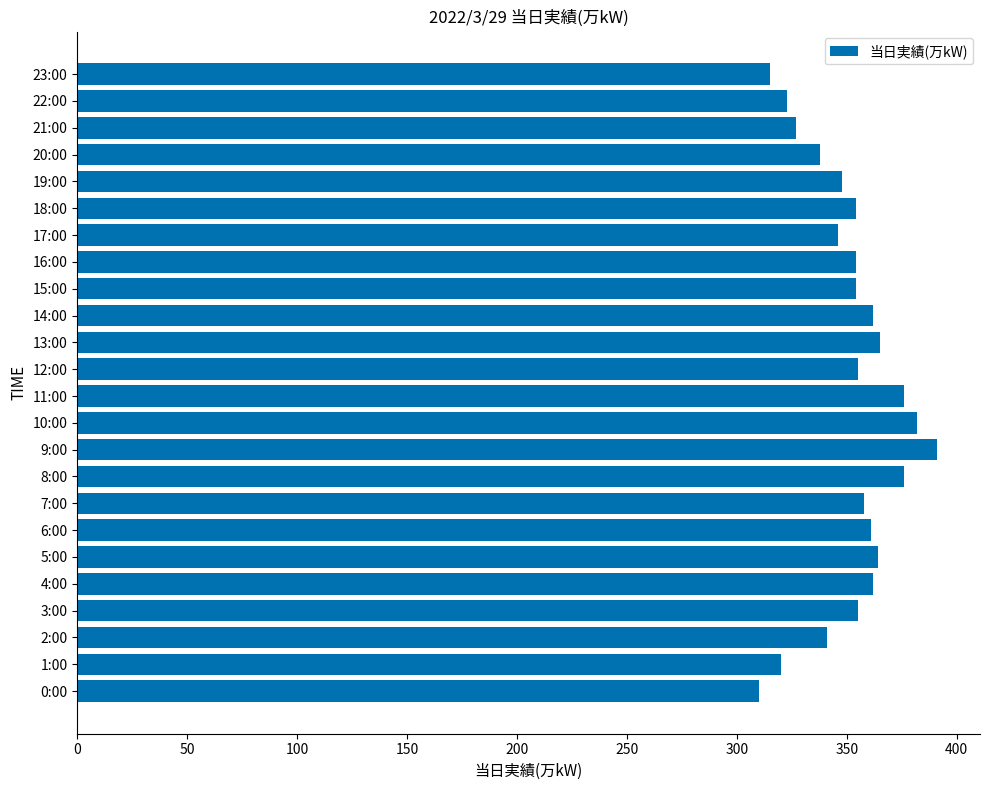

The chart shows a value of 354 at 18:00. True or false?

True